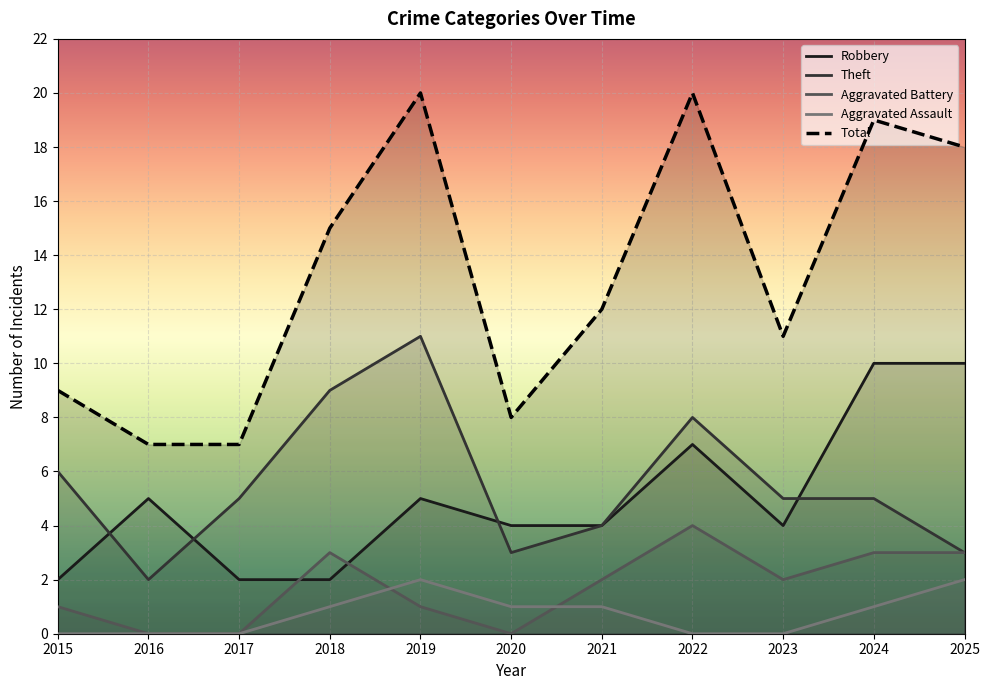

Reading right to left, list all the values displayed in this chart.

Robbery: 2025=10	2024=10	2023=4	2022=7	2021=4	2020=4	2019=5	2018=2	2017=2	2016=5	2015=2
Theft: 2025=3	2024=5	2023=5	2022=8	2021=4	2020=3	2019=11	2018=9	2017=5	2016=2	2015=6
Aggravated Battery: 2025=3	2024=3	2023=2	2022=4	2021=2	2020=0	2019=1	2018=3	2017=0	2016=0	2015=1
Aggravated Assault: 2025=2	2024=1	2023=0	2022=0	2021=1	2020=1	2019=2	2018=1	2017=0	2016=0	2015=0
Total: 2025=18	2024=19	2023=11	2022=20	2021=12	2020=8	2019=20	2018=15	2017=7	2016=7	2015=9